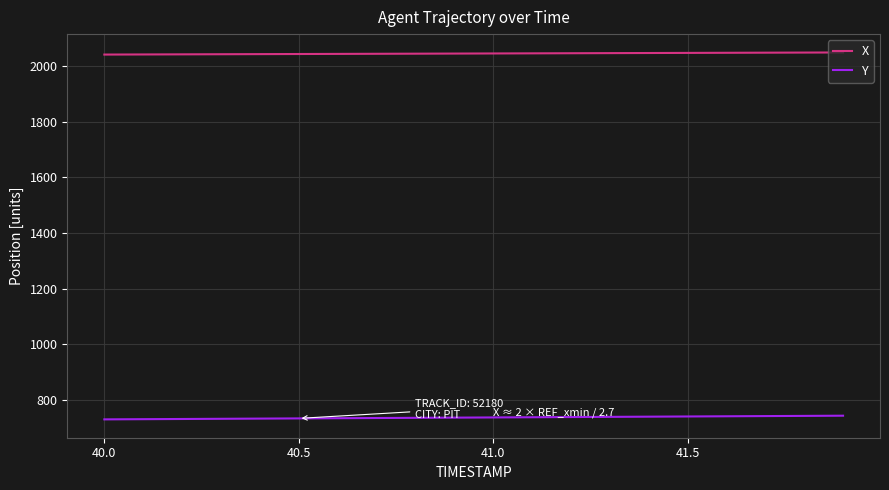

What is the sum of all X values?

40910.9